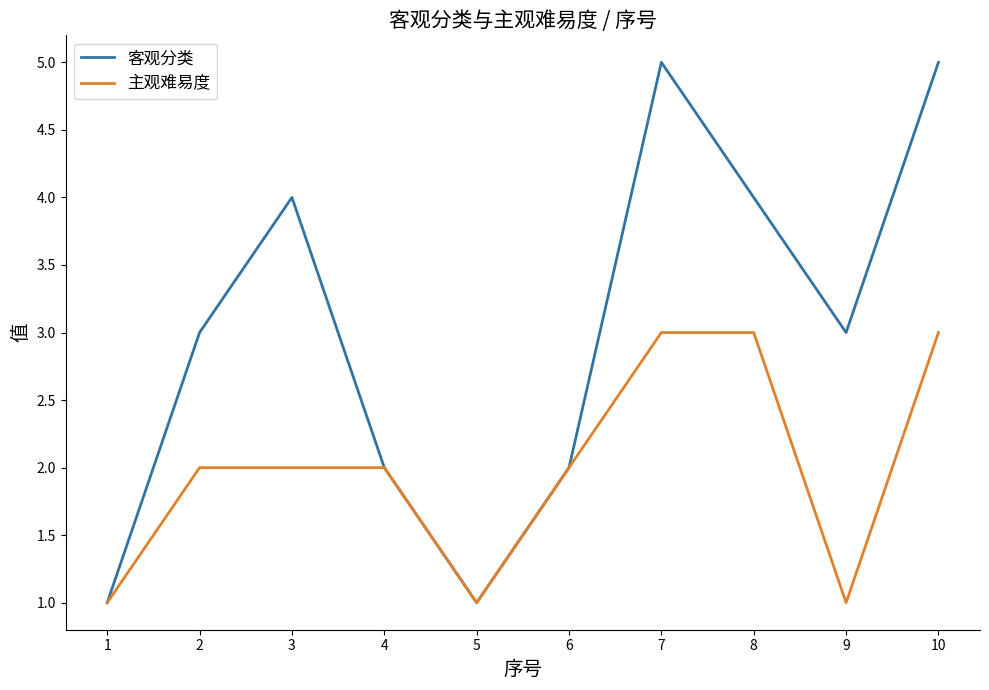

The 客观分类 series shows 6 at 3. True or false?

False